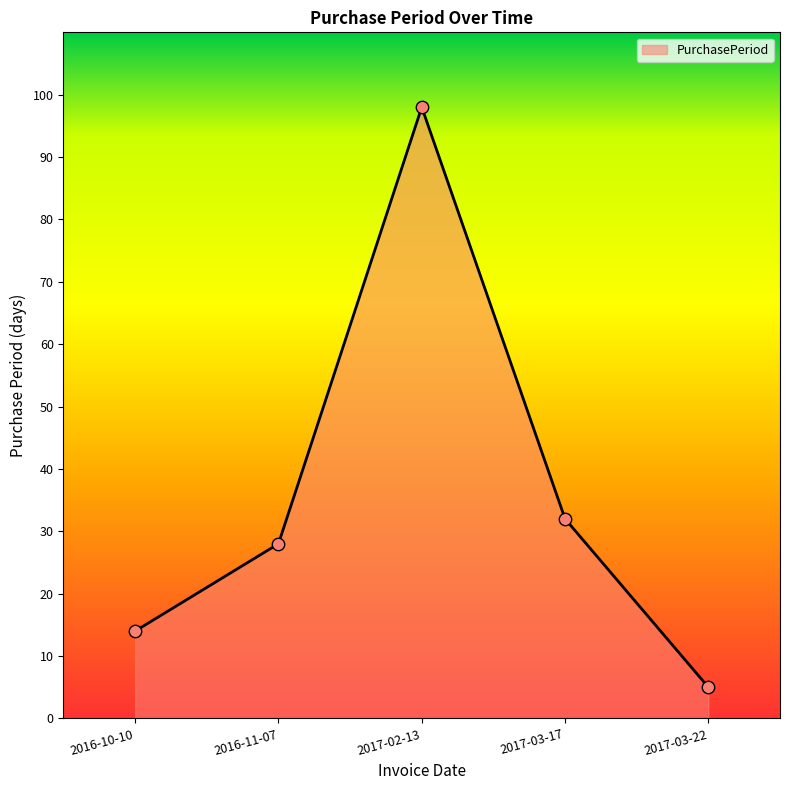

What is the change in value from 2016-11-07 to 2017-02-13?

+70